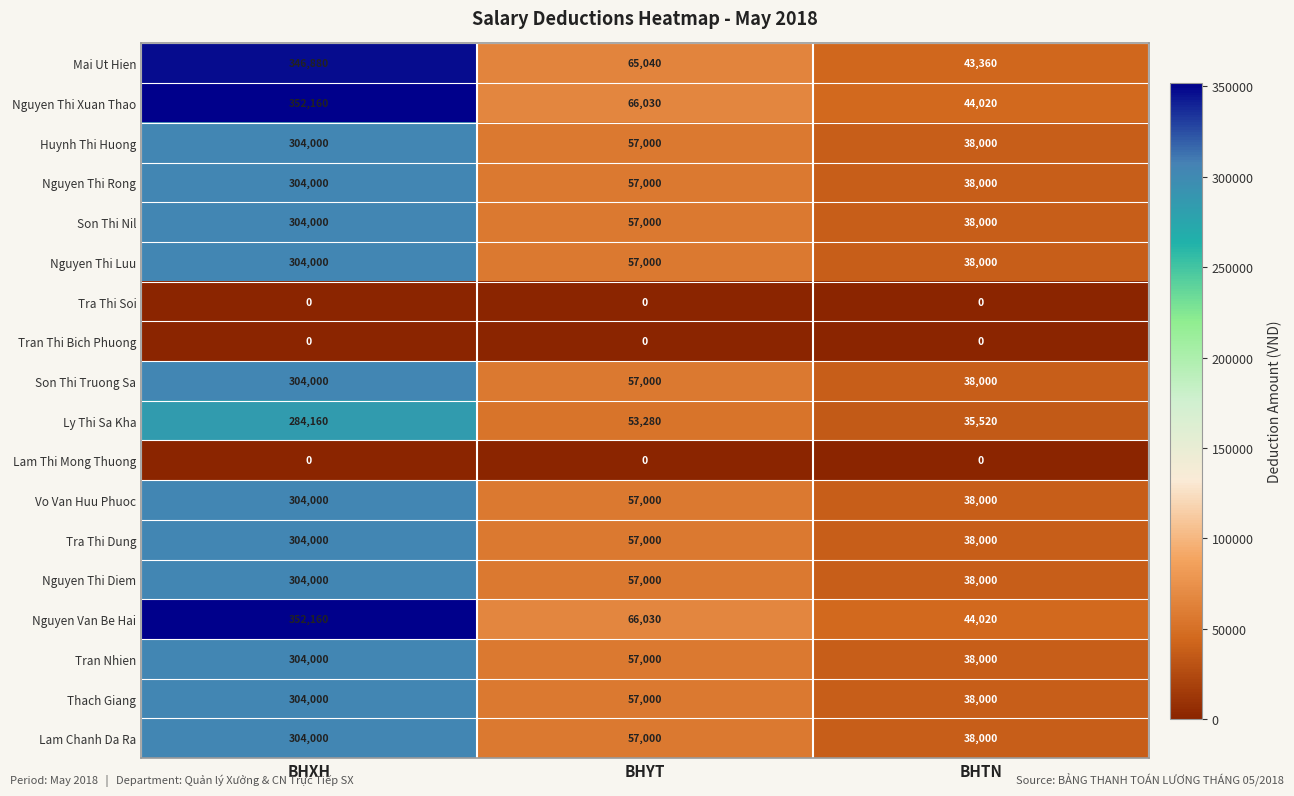

What is the greatest value displayed?

352160